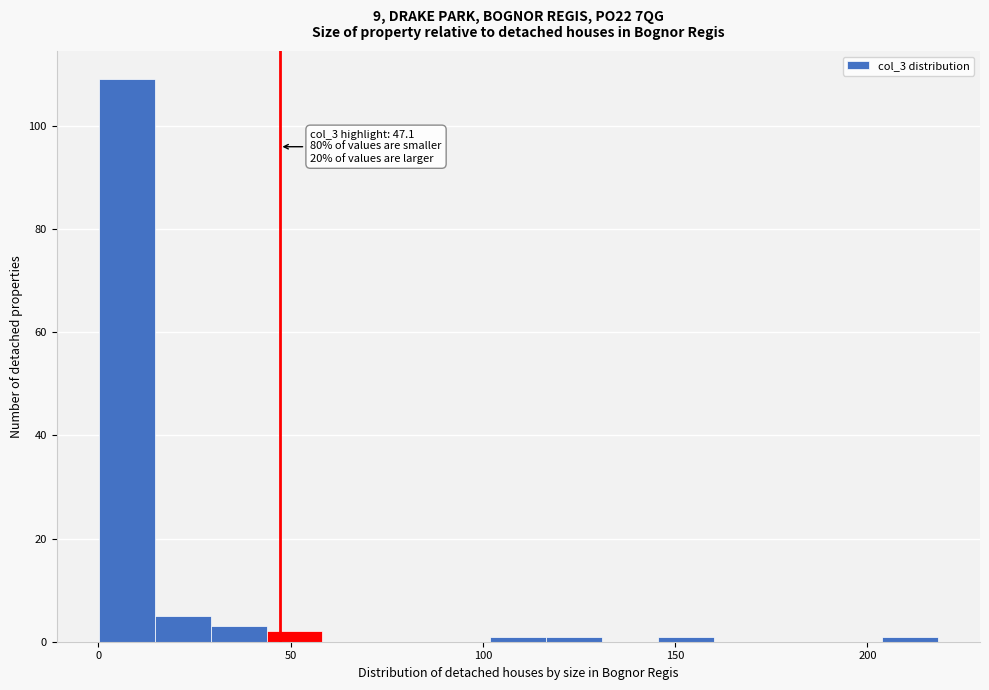

Around what value on the x-axis is the tallest bar? Give the approximate position of its centre, as read against the axis.

5